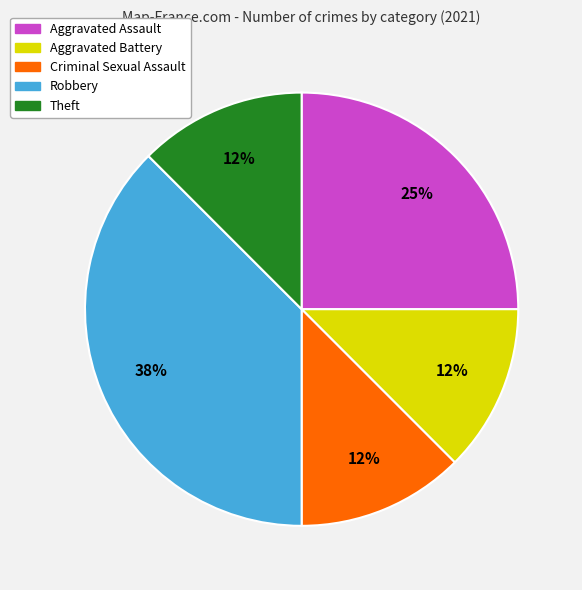

Which category has the biggest portion of the pie?

Robbery